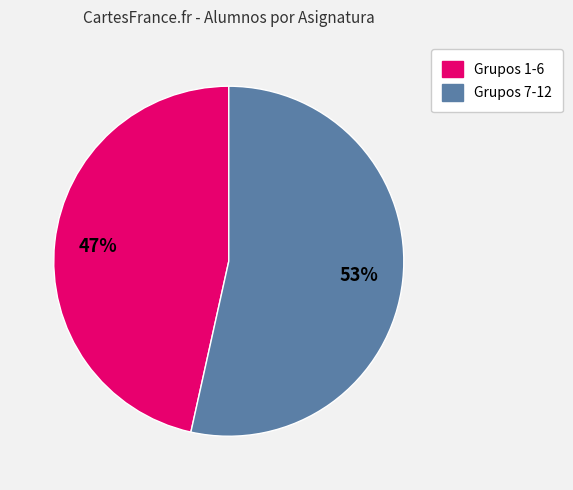

Does any single category account for the majority?

Yes